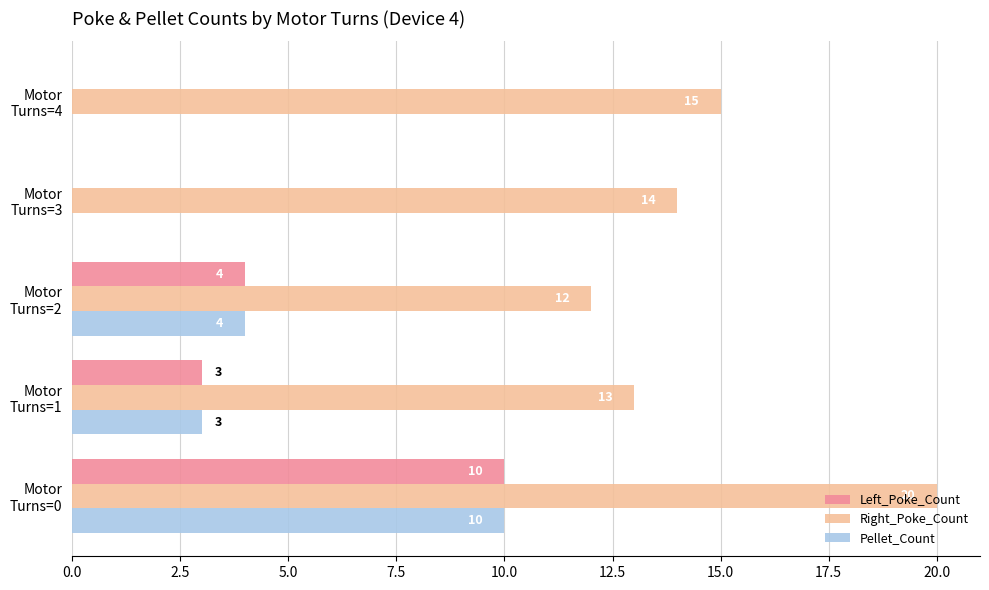

What is the highest value of the Pellet_Count series?

10